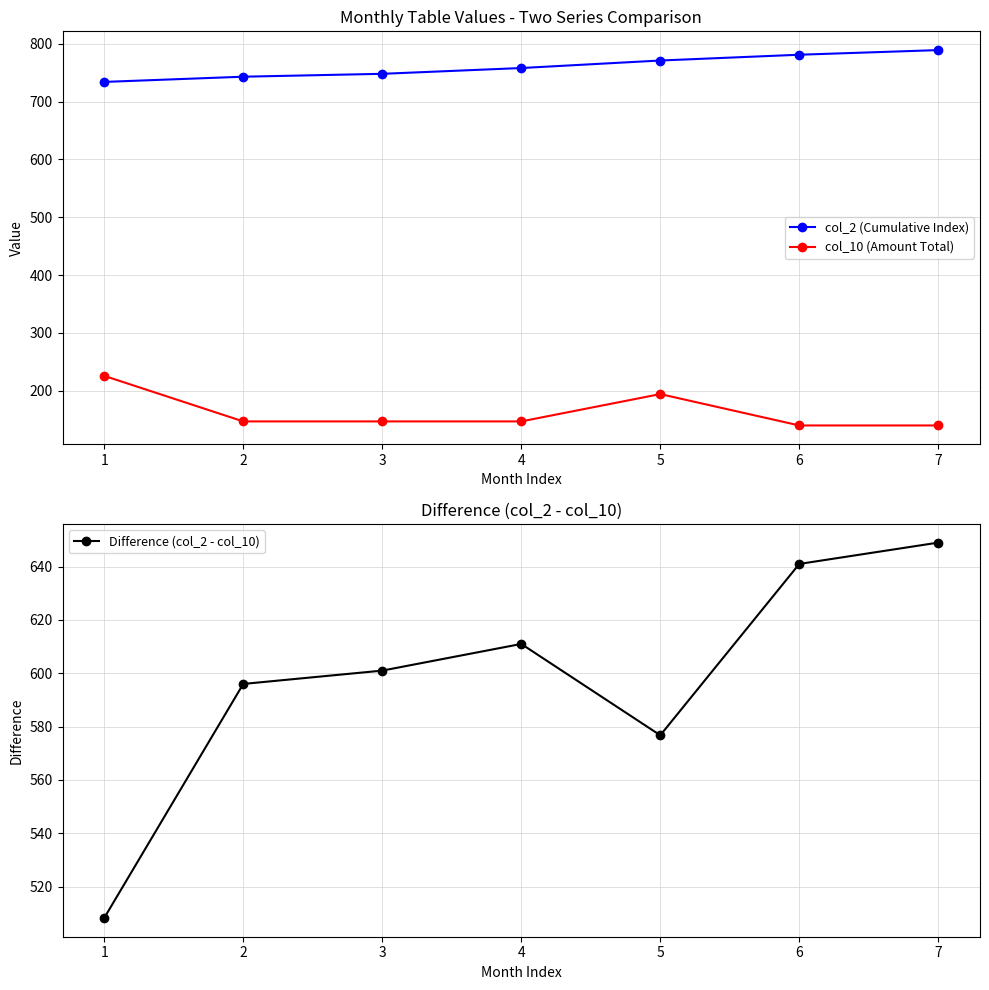

What is the total value across all series at 5?

1542.0